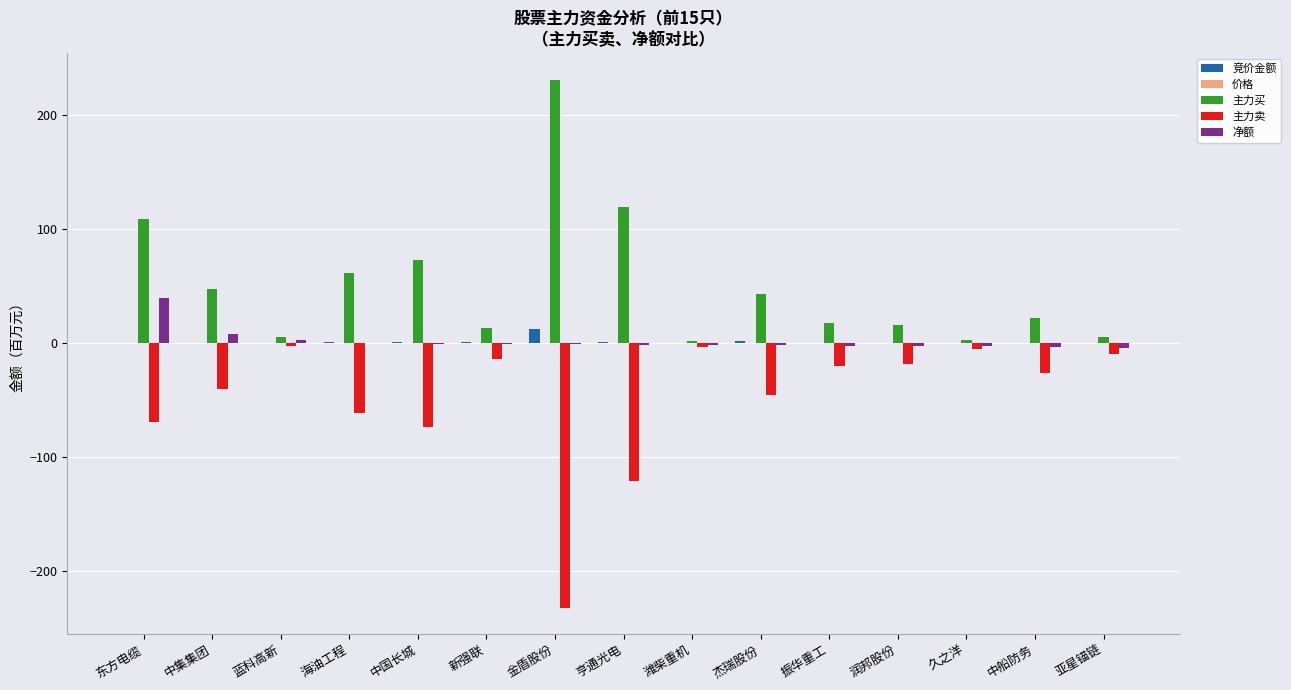

Is it true that 主力买 equals 5.7 at 蓝科高新?

True